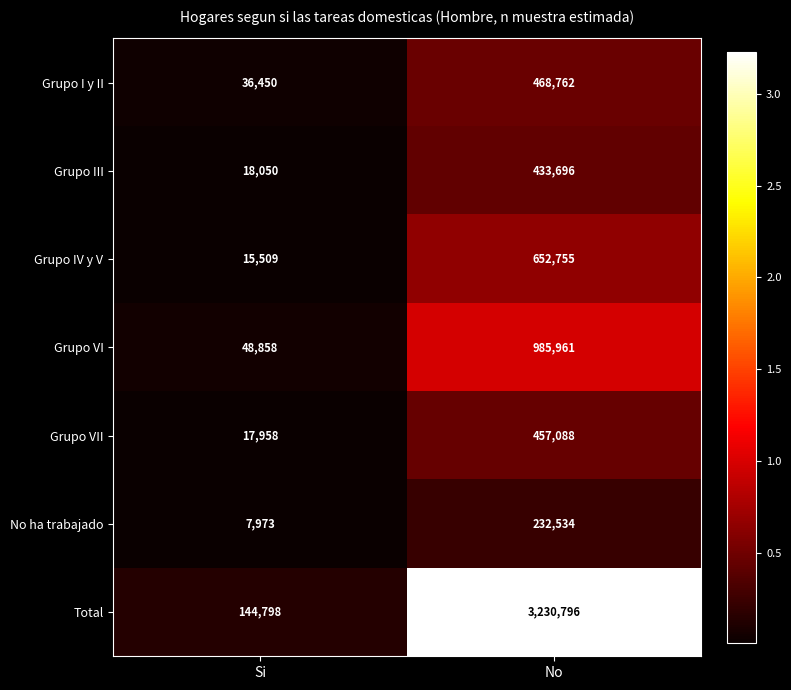

The Grupo VII series shows 771679 at No. True or false?

False